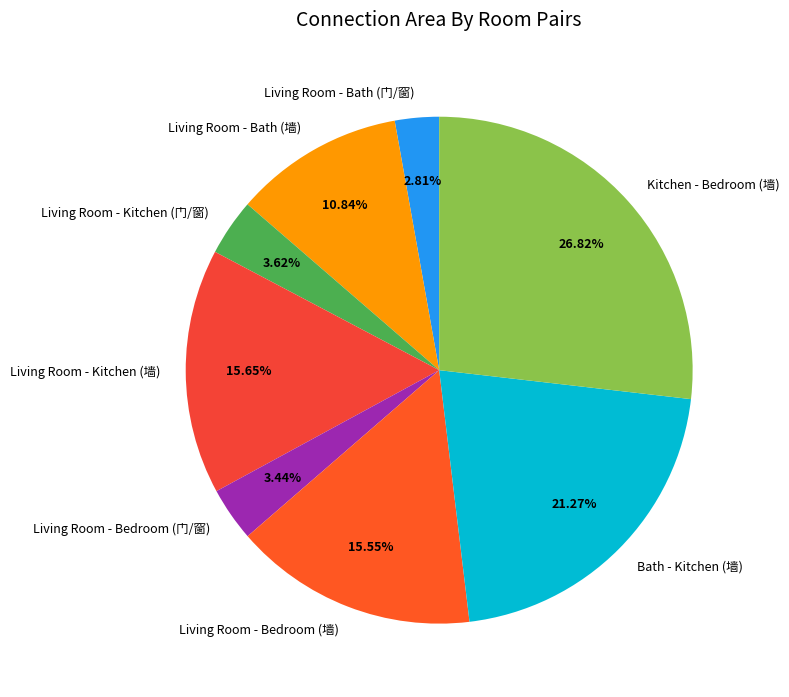

Which category has the biggest portion of the pie?

Kitchen - Bedroom (墙)